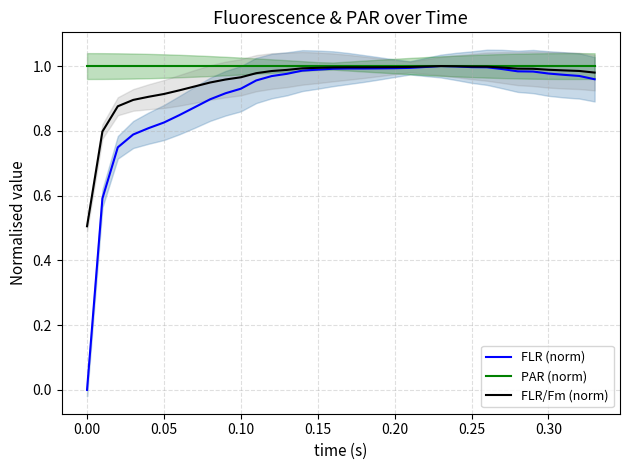

Reading left to right, extract all data points from this chart.

FLR (norm): 0.0	0.6	0.7	0.8	0.8	0.8	0.8	0.9	0.9	0.9	0.9	1.0	1.0	1.0	1.0	1.0	1.0	1.0	1.0	1.0	1.0	1.0	1.0	1.0	1.0	1.0	1.0	1.0	1.0	1.0	1.0	1.0	1.0	1.0
PAR (norm): 1.0	1.0	1.0	1.0	1.0	1.0	1.0	1.0	1.0	1.0	1.0	1.0	1.0	1.0	1.0	1.0	1.0	1.0	1.0	1.0	1.0	1.0	1.0	1.0	1.0	1.0	1.0	1.0	1.0	1.0	1.0	1.0	1.0	1.0
FLR/Fm (norm): 0.5	0.8	0.9	0.9	0.9	0.9	0.9	0.9	0.9	1.0	1.0	1.0	1.0	1.0	1.0	1.0	1.0	1.0	1.0	1.0	1.0	1.0	1.0	1.0	1.0	1.0	1.0	1.0	1.0	1.0	1.0	1.0	1.0	1.0